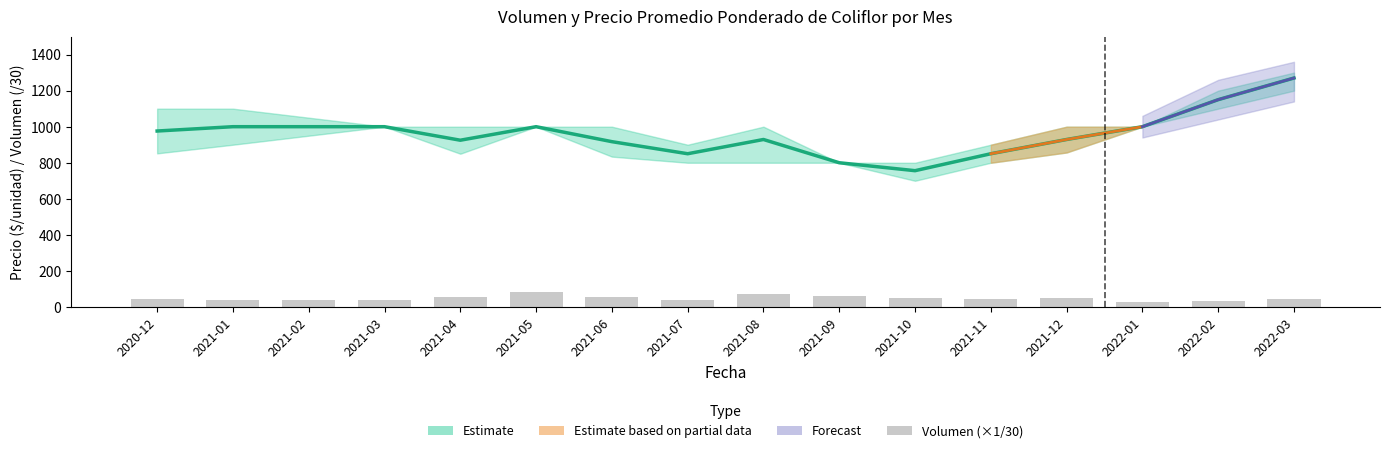

Count the number of categories in the chart.

16